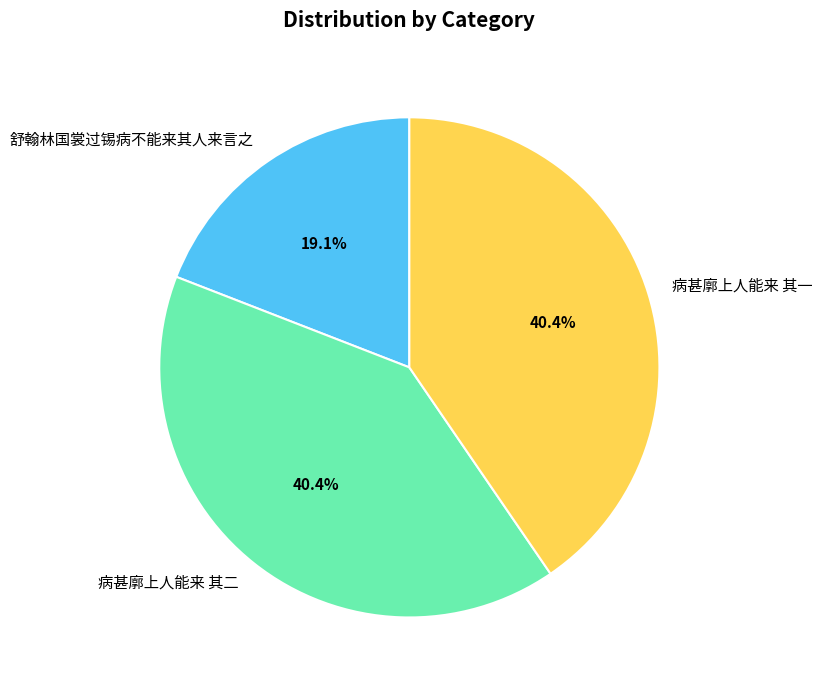

Does 病甚廓上人能来 其一 represent more than half of the total?

No